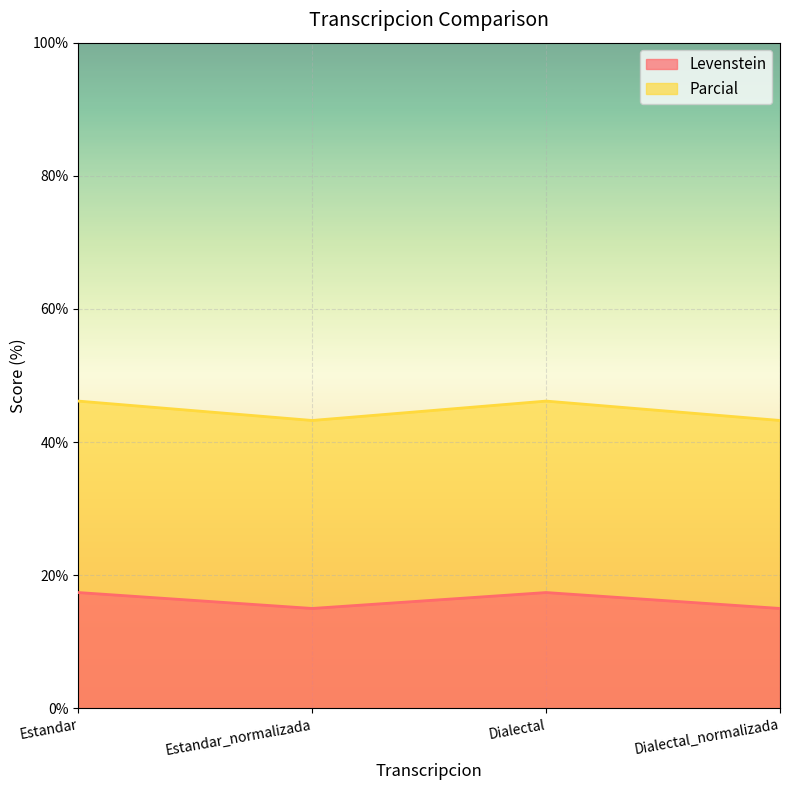

Where is the first local minimum for Levenstein?

Estandar_normalizada